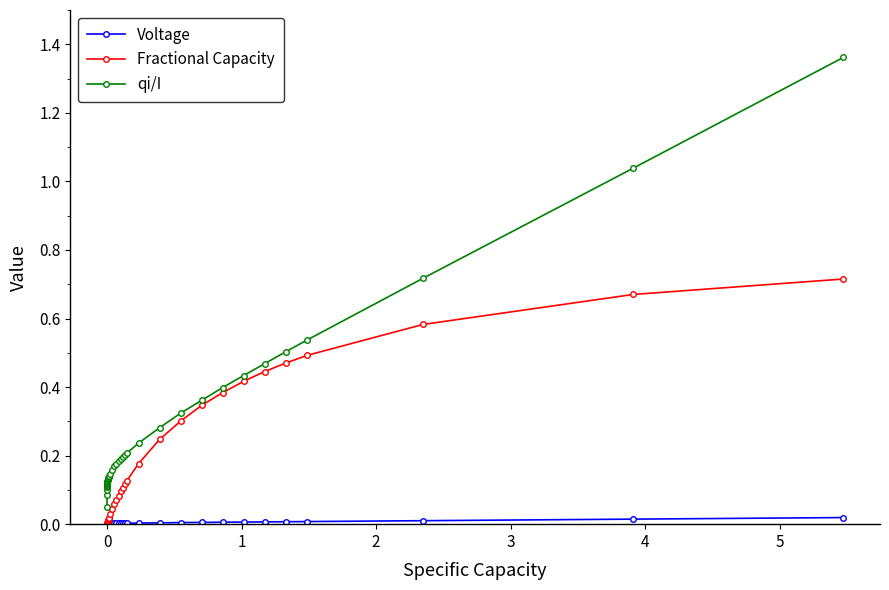

Which series has the widest spread of values?

qi/I